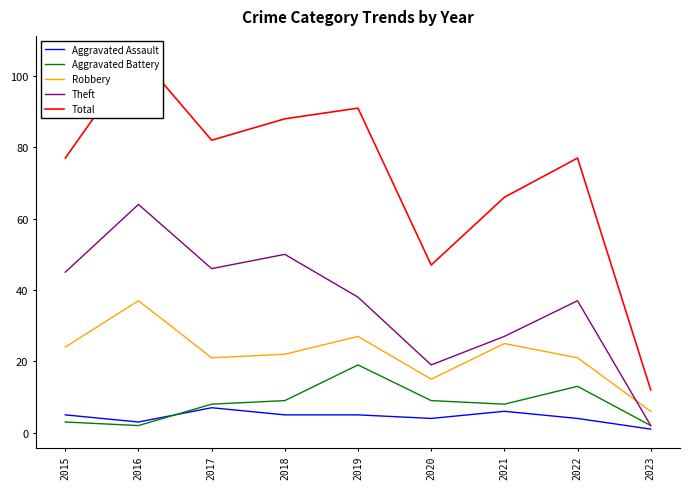

True or false: Aggravated Battery has a value of 5 at 2019.

False